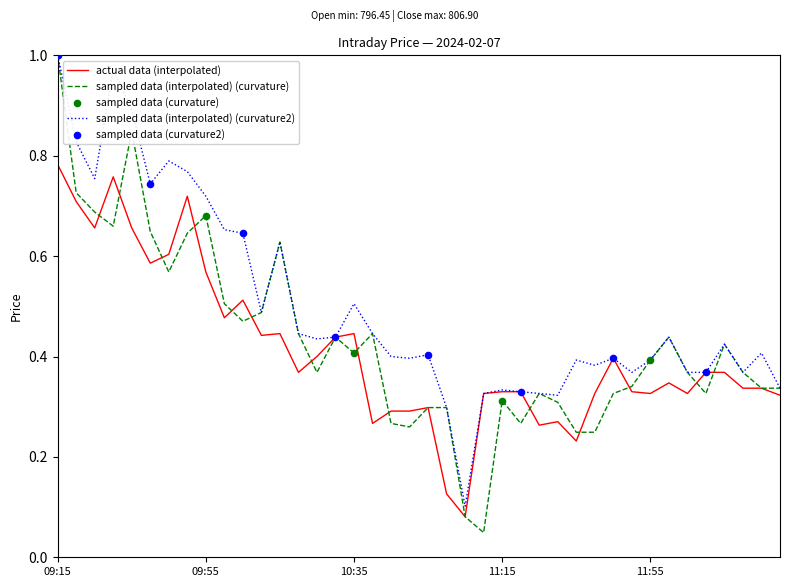

At how many categories does at least one series exceed 0?

40